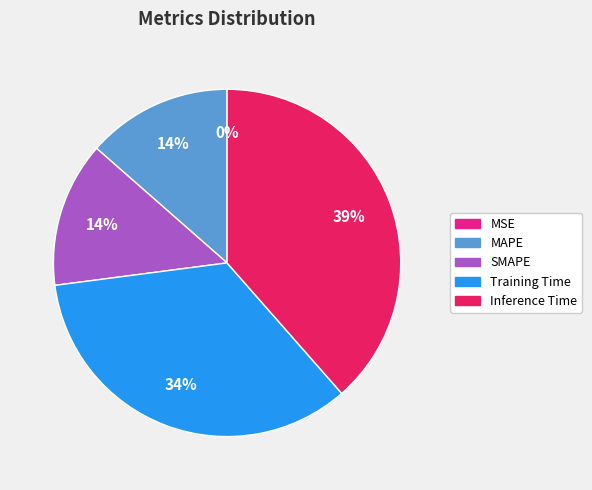

Which has a higher value, Inference Time or MAPE?

Inference Time